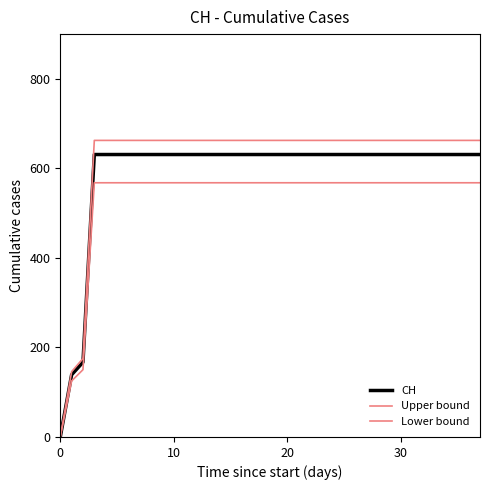

How many values in the Upper bound series are below 662?

3